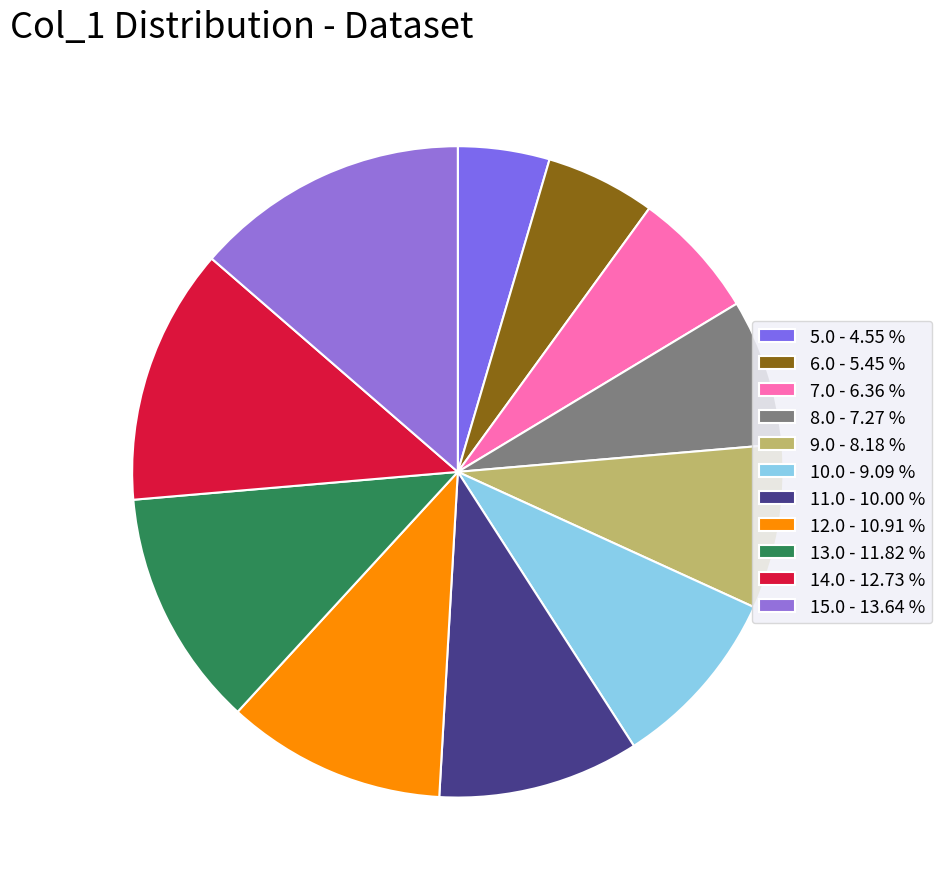

How many segments does this pie chart have?

11